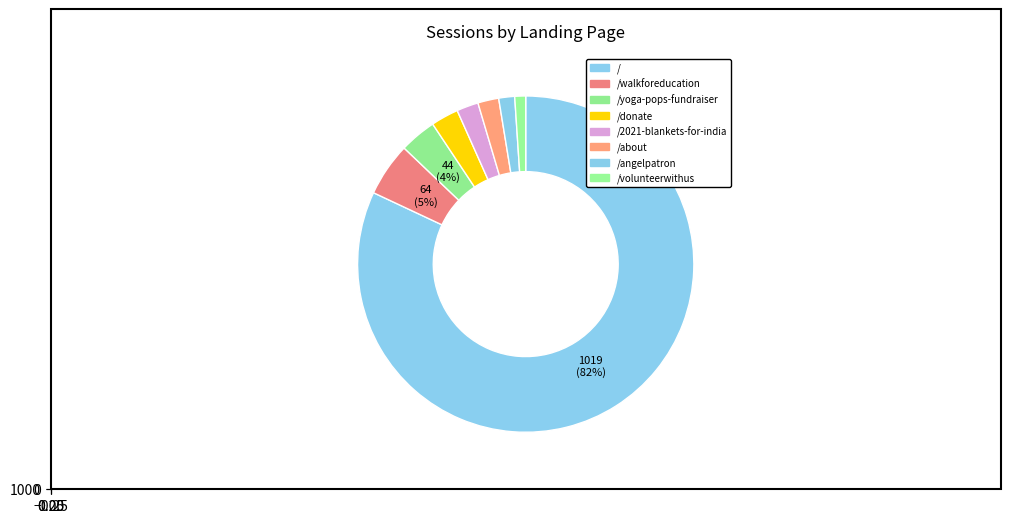

To the nearest percent, what percentage of the pie is /2021-blankets-for-india?

2%